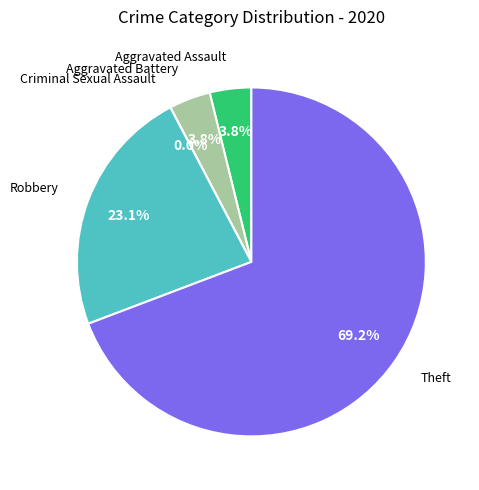

To the nearest percent, what portion does Aggravated Assault represent?

4%